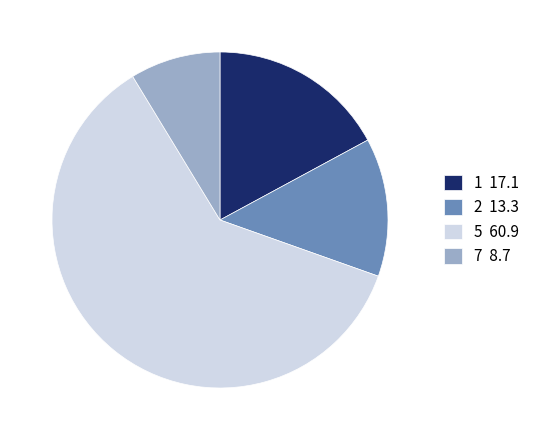

True or false: 2 13.3 accounts for 28% of the total.

False